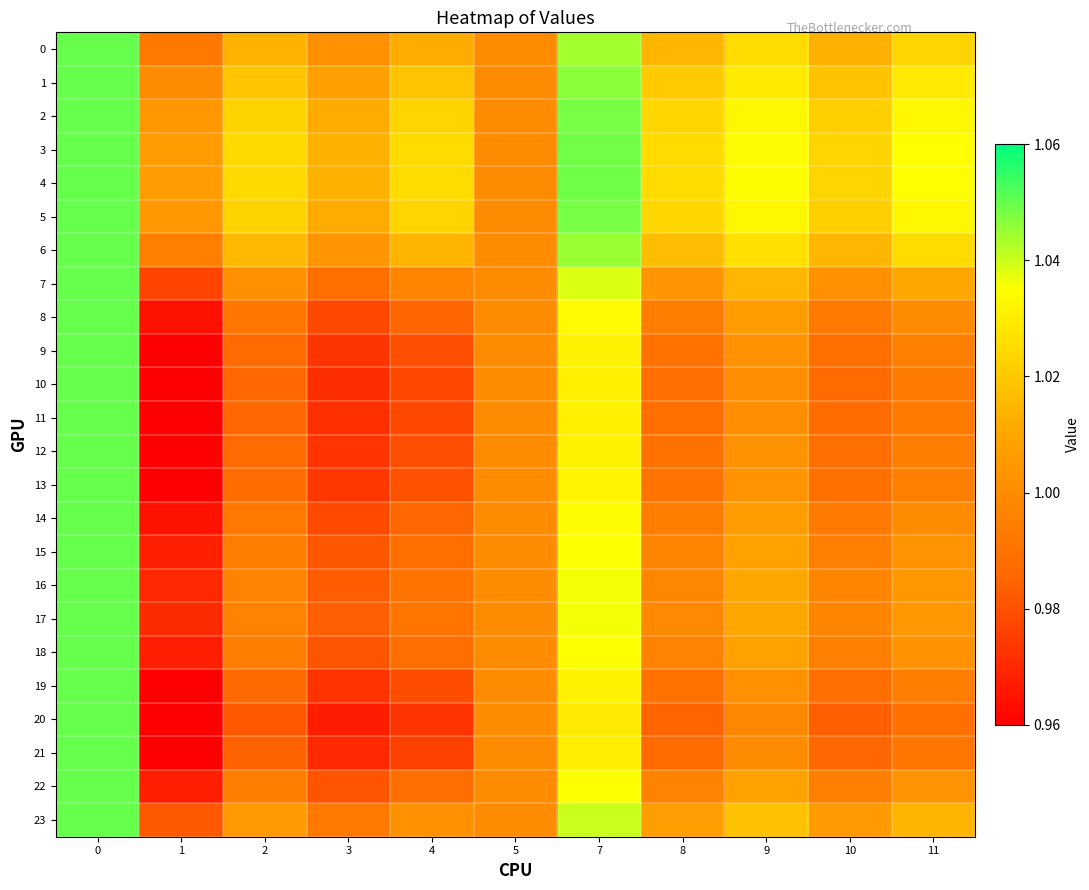

What is the smallest value displayed?

1.0